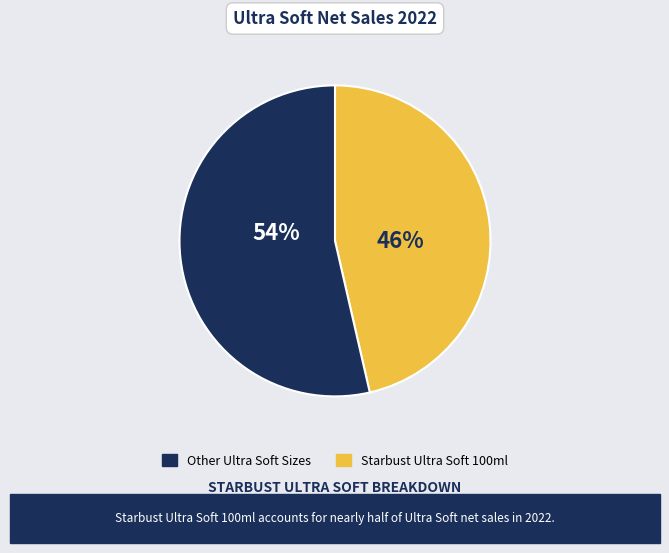

Does any single category account for the majority?

Yes